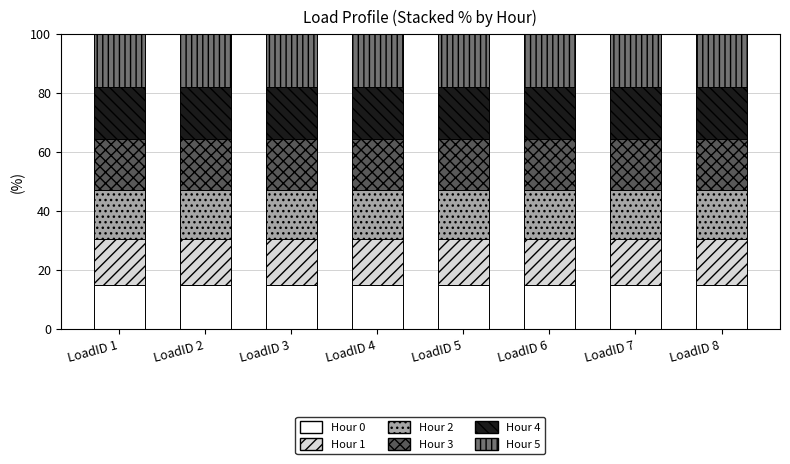

What is the maximum value for Hour 0?

14.8